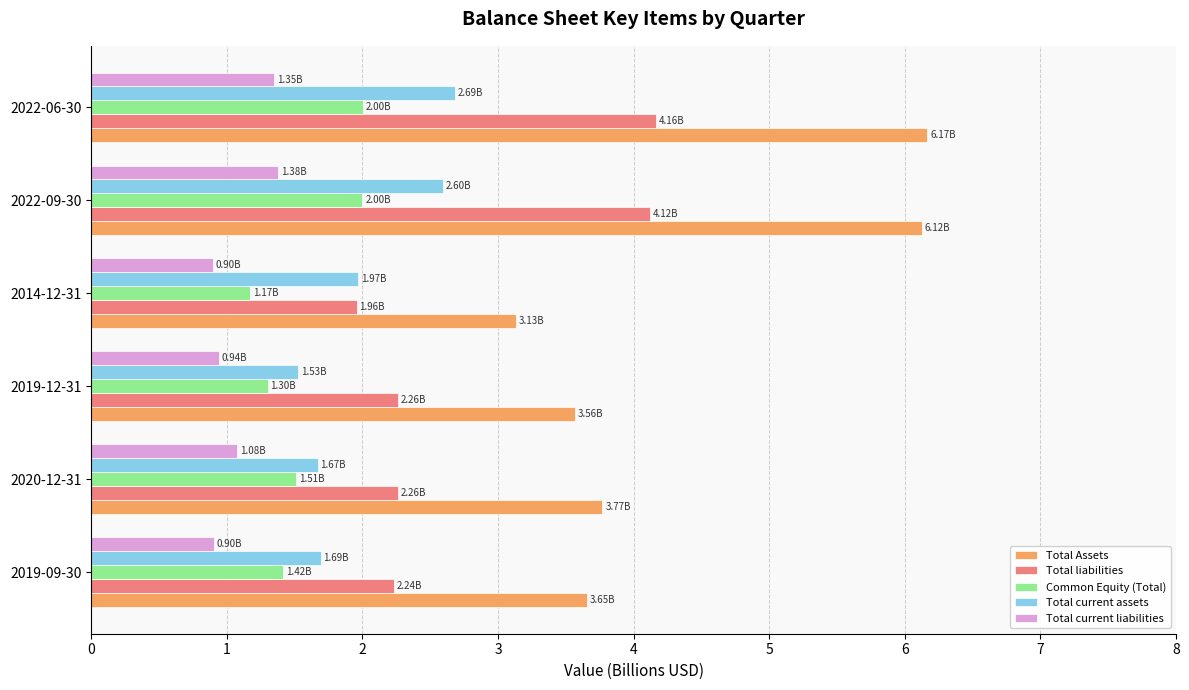

Which series has the largest total across all categories?

Total Assets